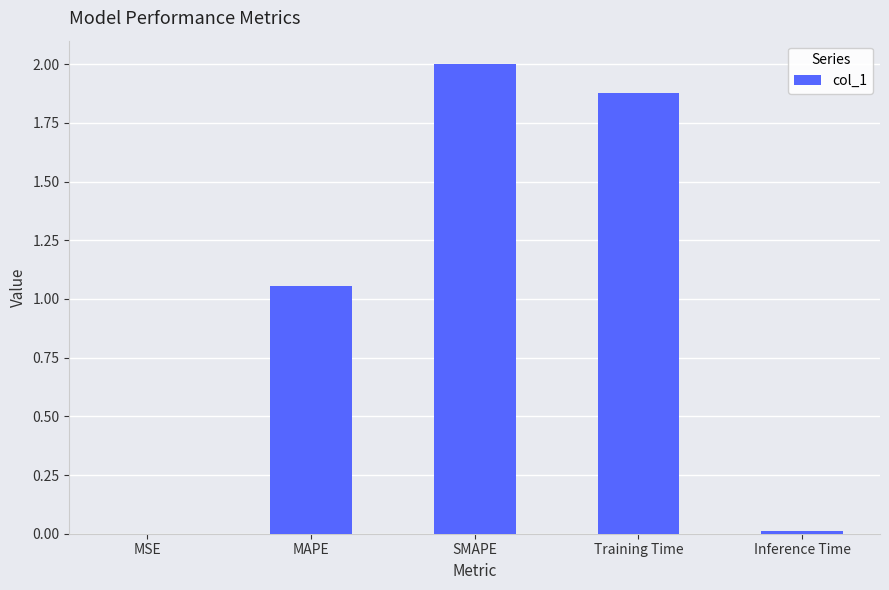

Between SMAPE and Training Time, which is larger?

SMAPE